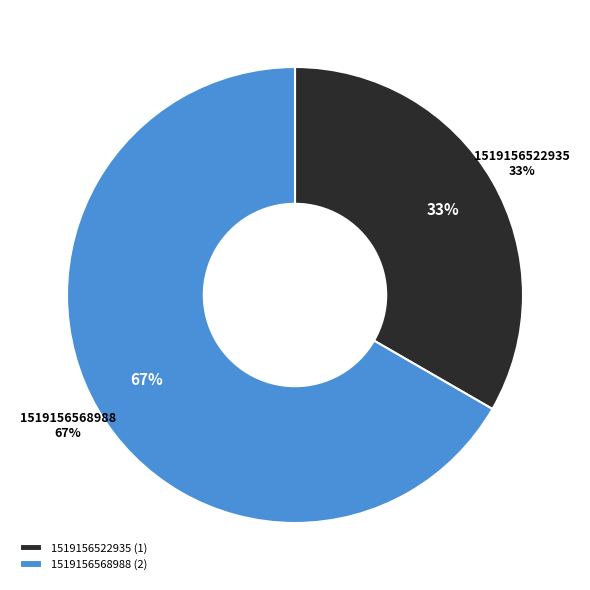

True or false: 1519156522935 accounts for 45% of the total.

False